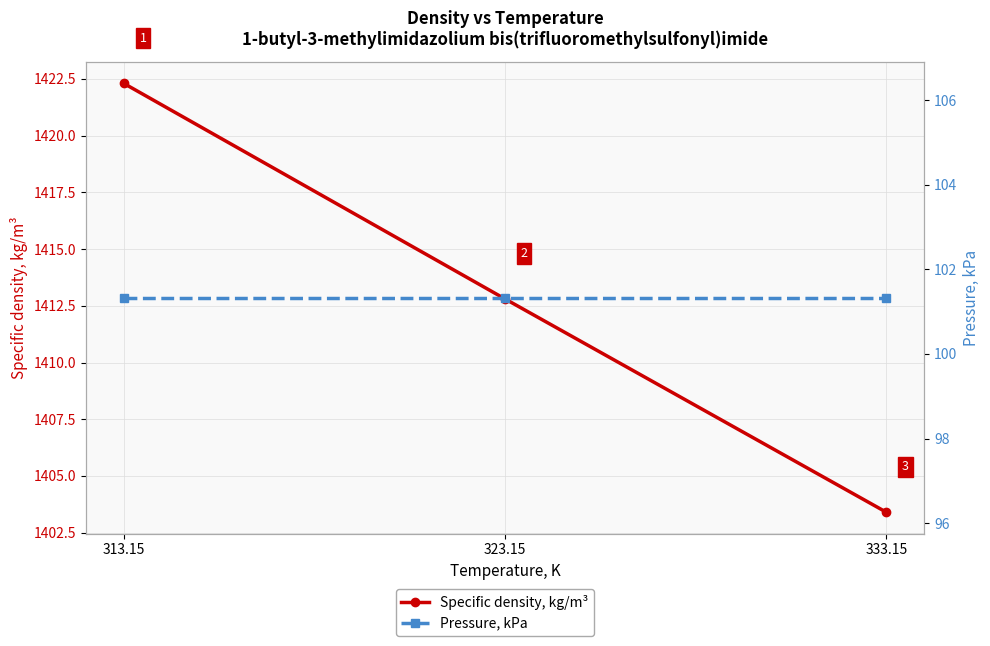

What is the label of the 1st point from the left?

313.15